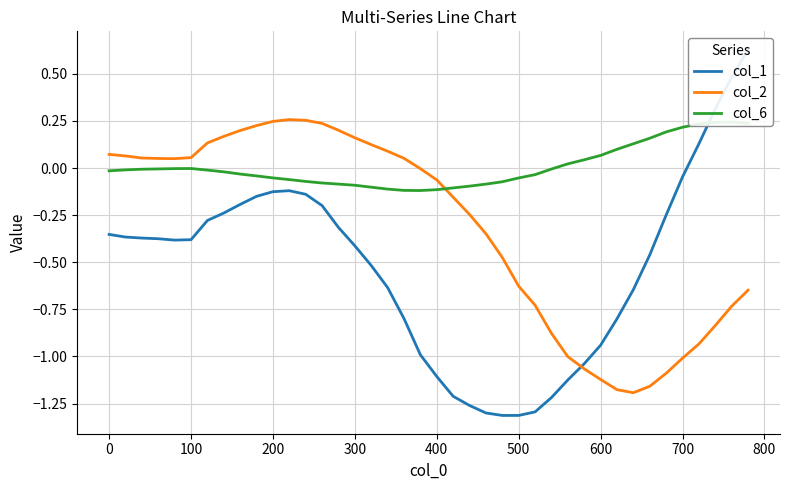

List the series in order of their overall mean, lowest first.

col_1, col_2, col_6